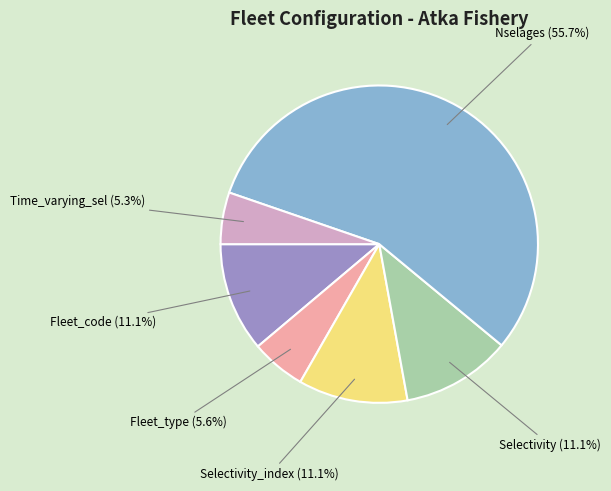

To the nearest percent, what percentage of the pie is Time_varying_sel?

5%